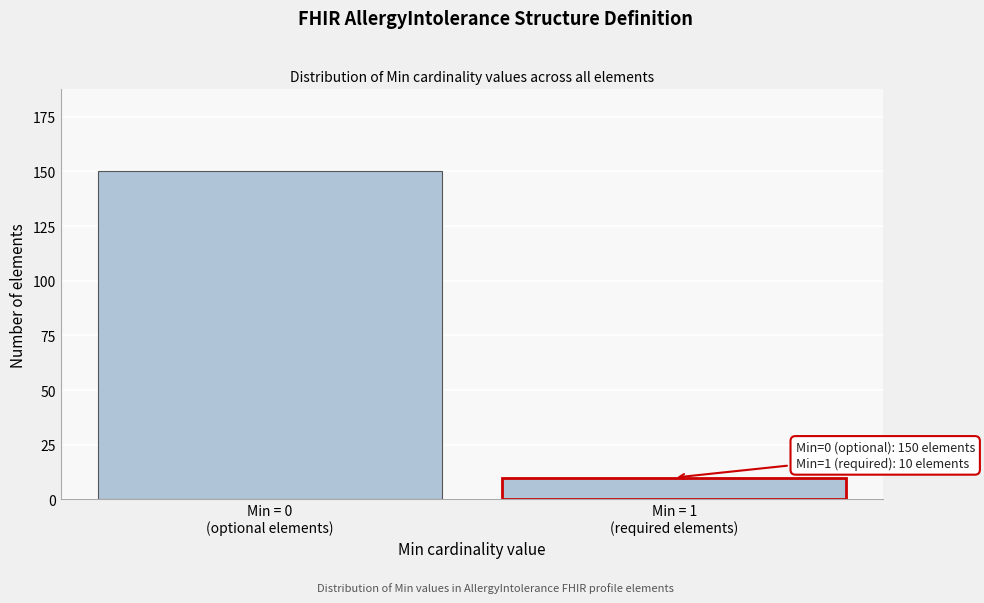

Reading right to left, list all the values displayed in this chart.

10	150